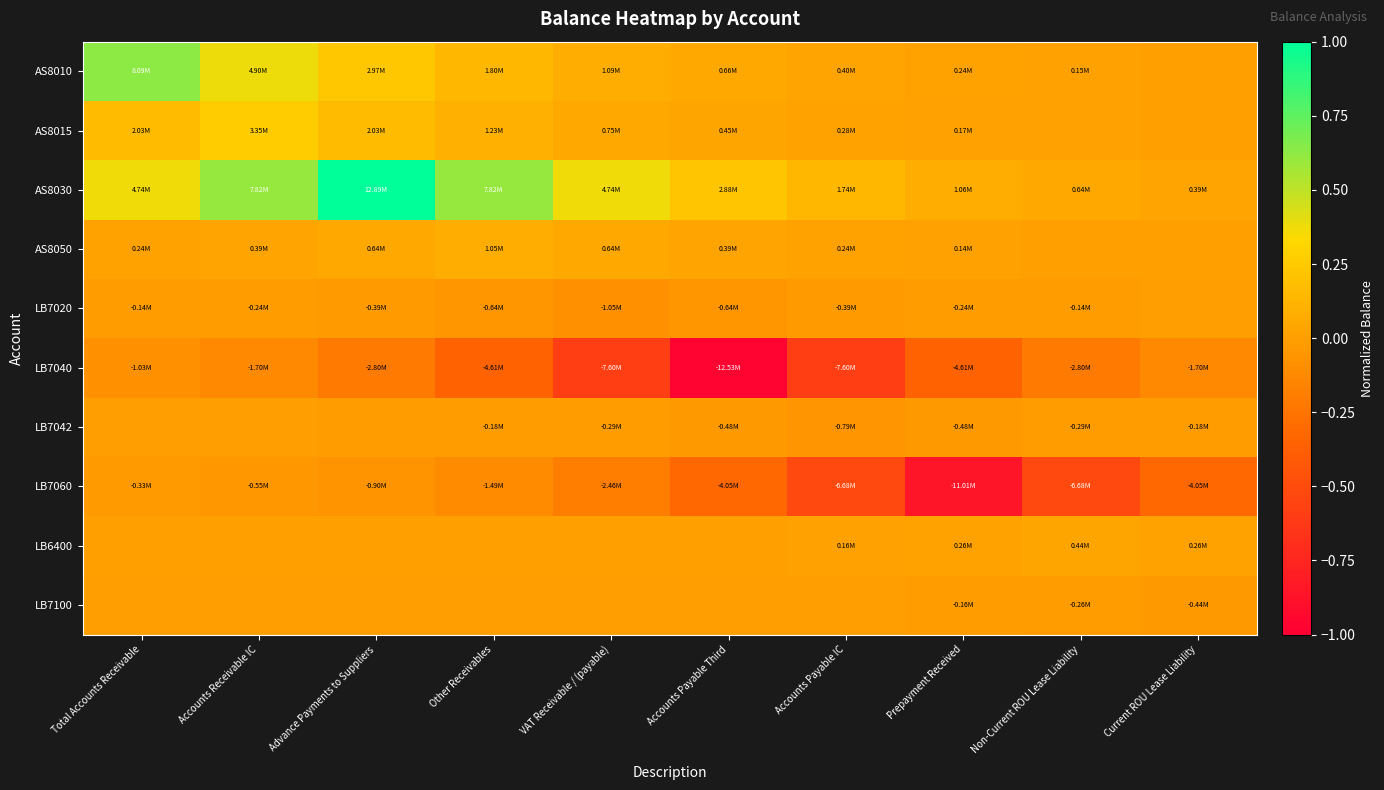

What is the greatest value displayed?

1.0